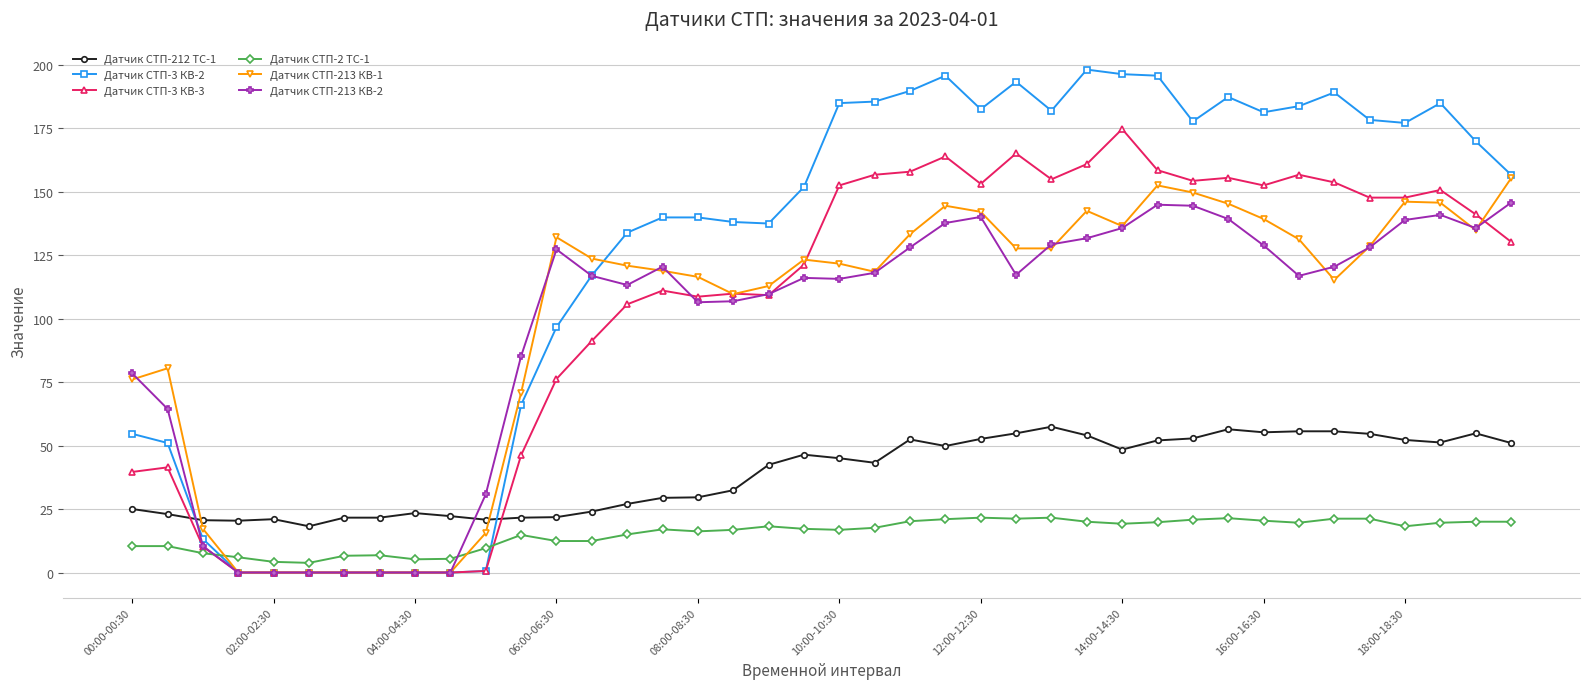

What is the greatest value displayed?

198.0